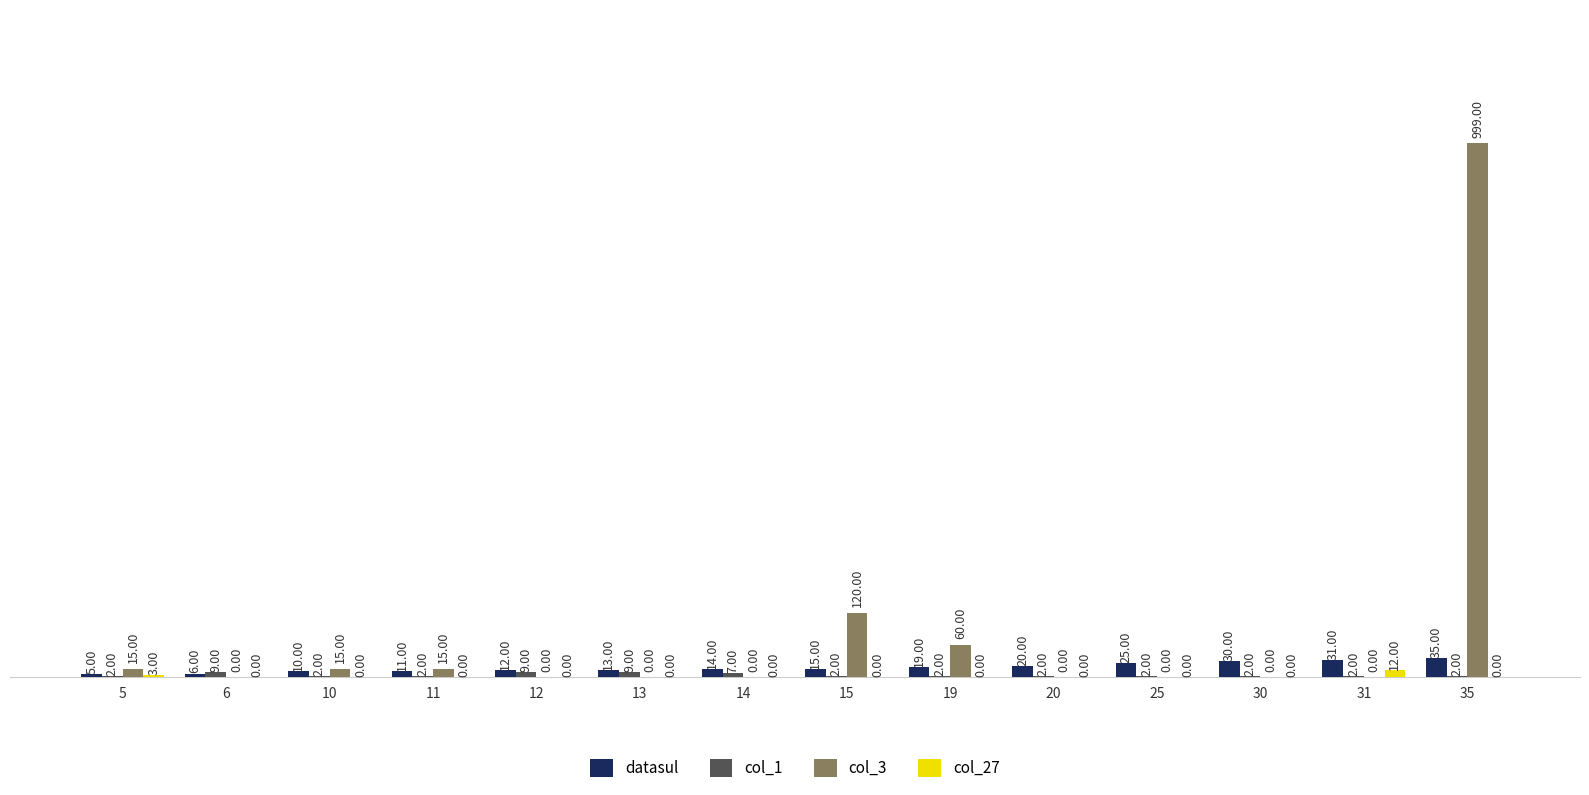

What is the sum of the datasul values at 30 and 25?

55